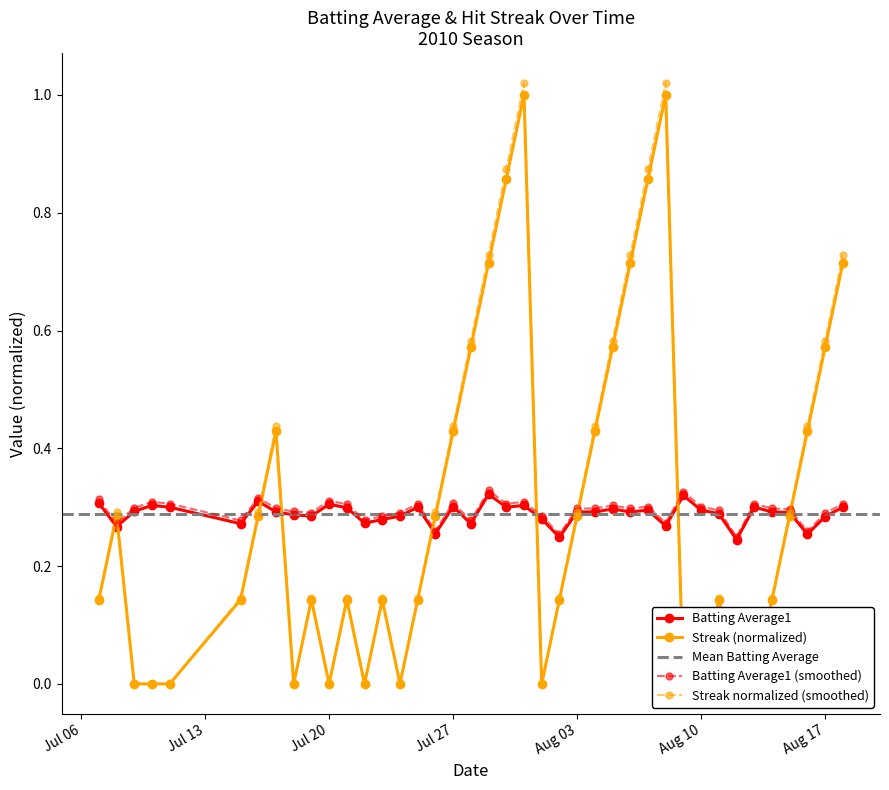

Rank the series by their average value, from lowest to highest.

Batting Average1, Streak